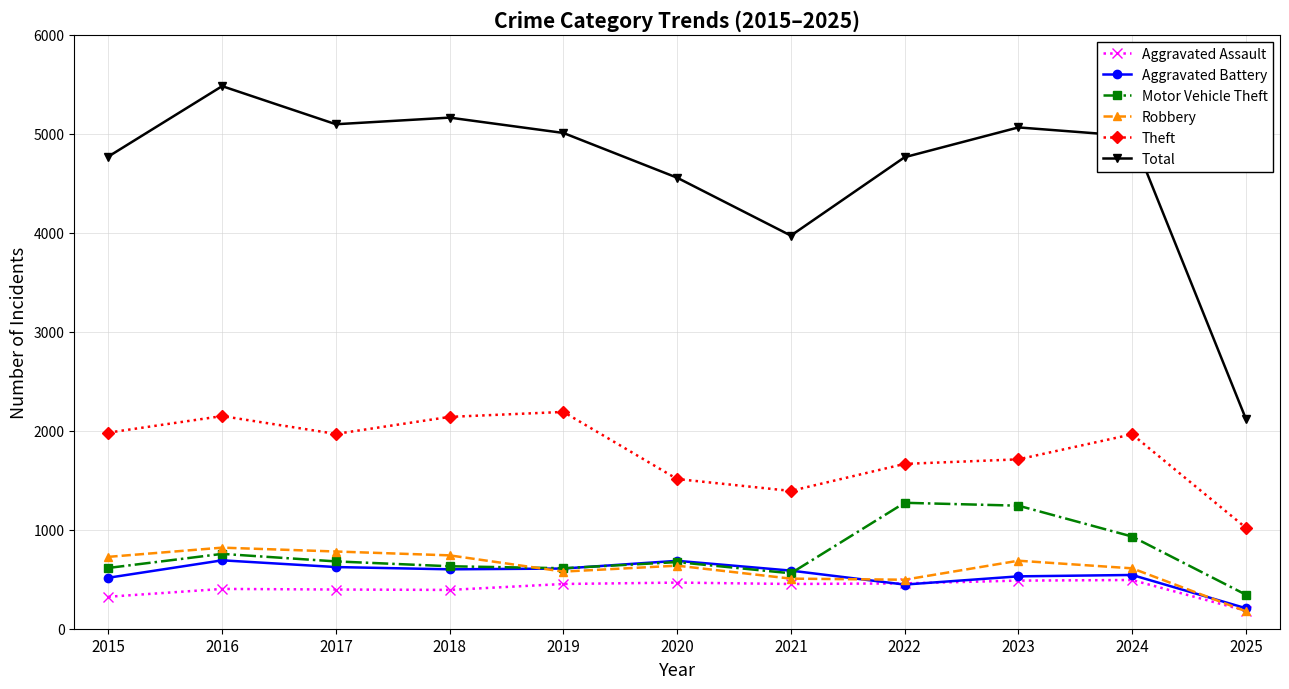

What is the value of the Motor Vehicle Theft point at the 11th from the left?

344